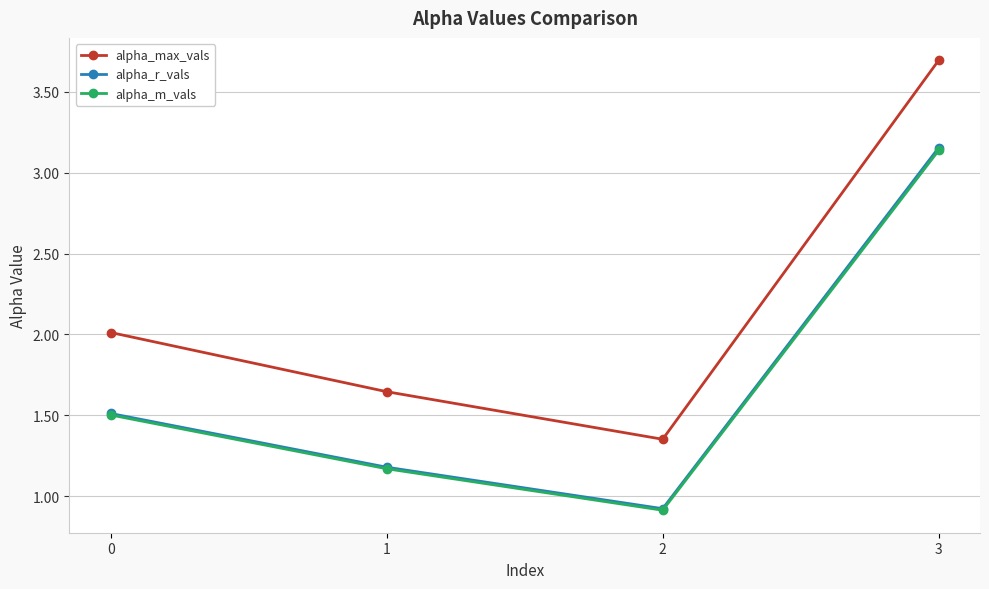

The value of alpha_m_vals at 0 is 1.5. True or false?

True